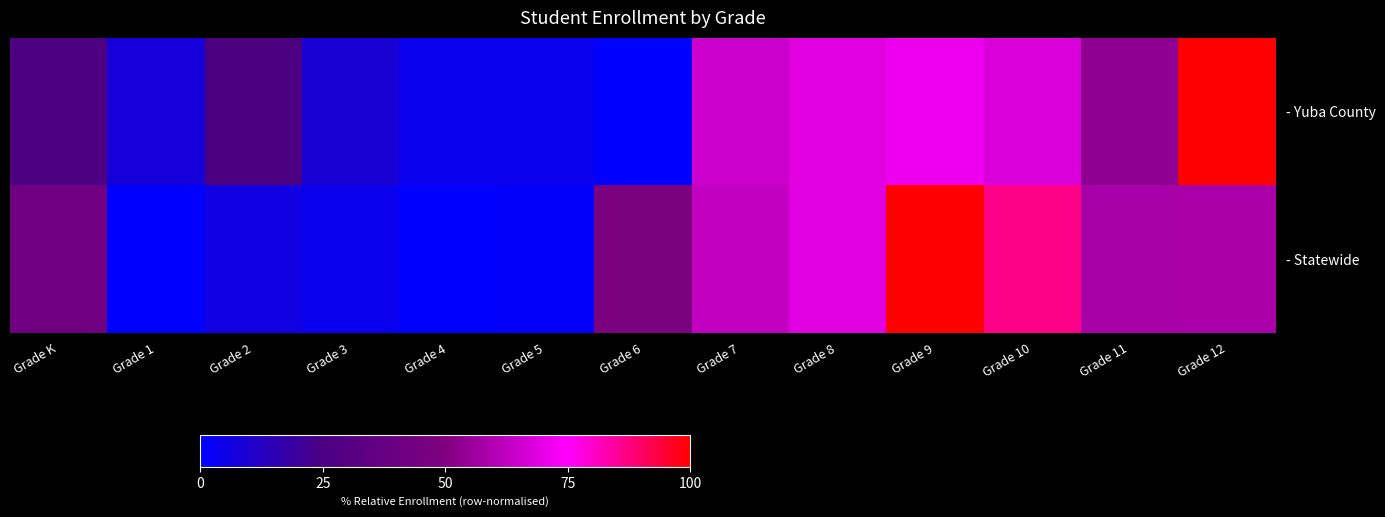

At how many categories does at least one series exceed 0?

13